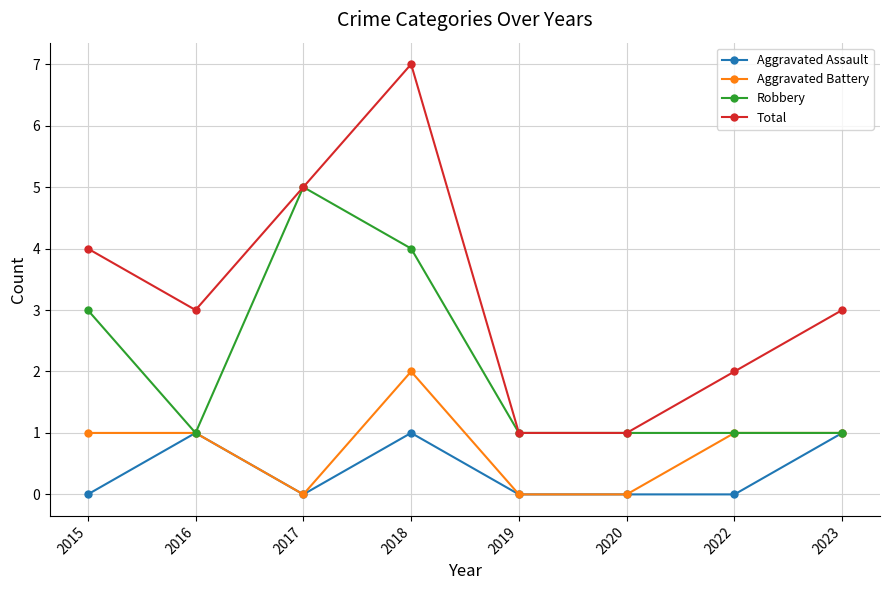

True or false: Total and Aggravated Battery cross at least once.

False